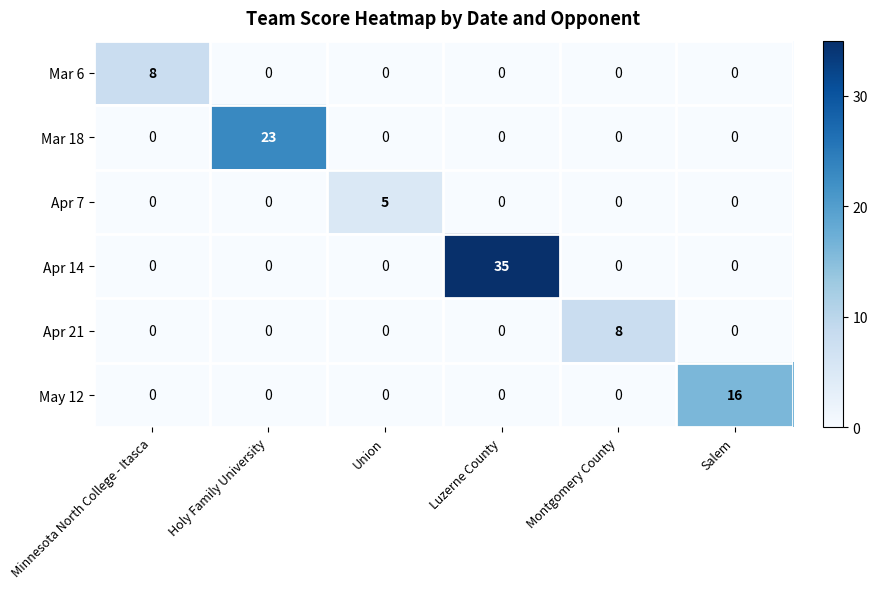

How many values in Apr 7 are above zero?

1